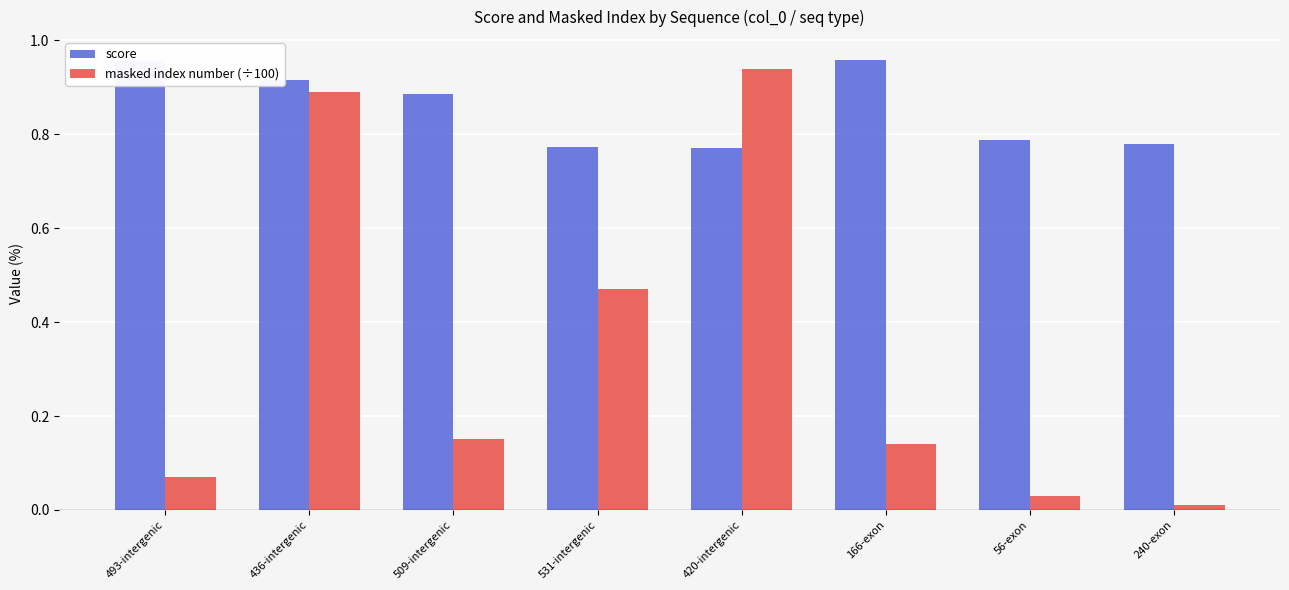

What are all the series names shown in the legend?

score, masked index number (÷100)